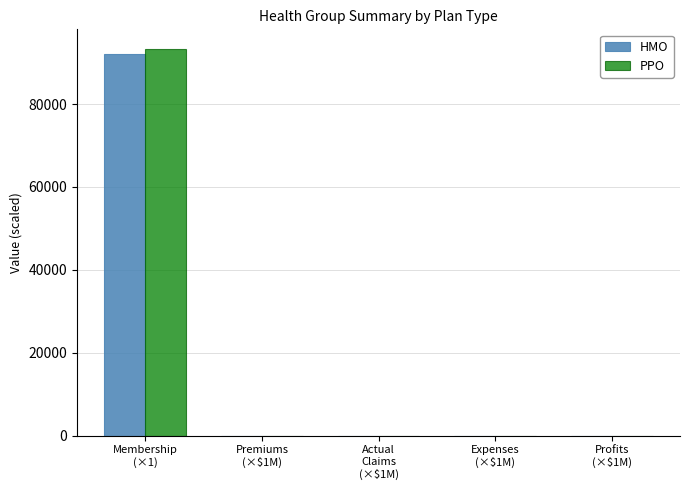

How many data points in PPO are above 23?

3